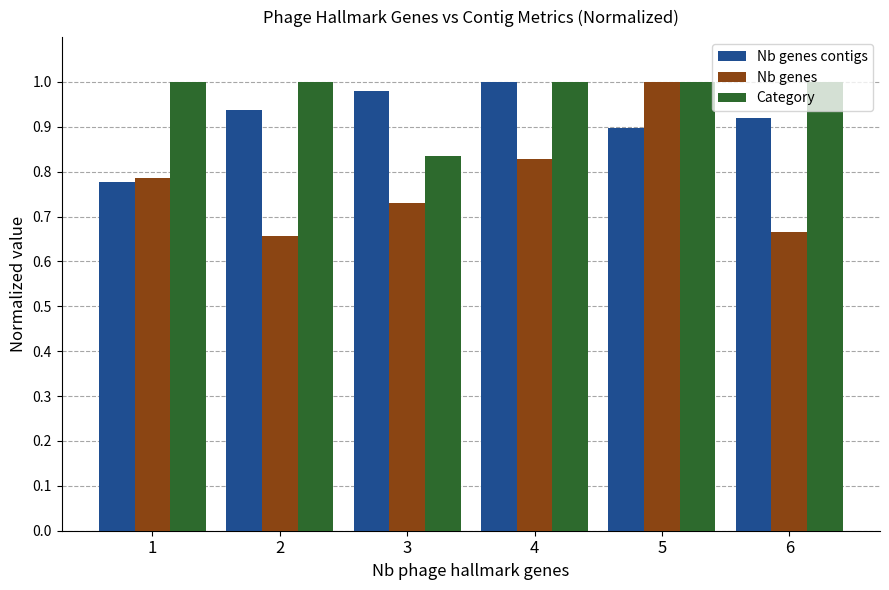

At how many categories does at least one series exceed 0?

6